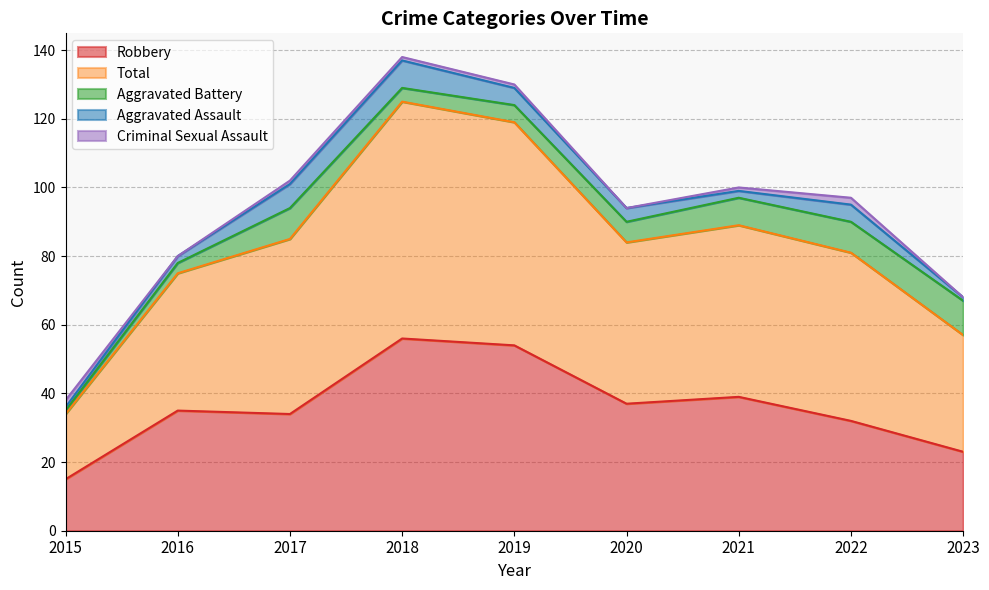

How many data points does each series have?

9